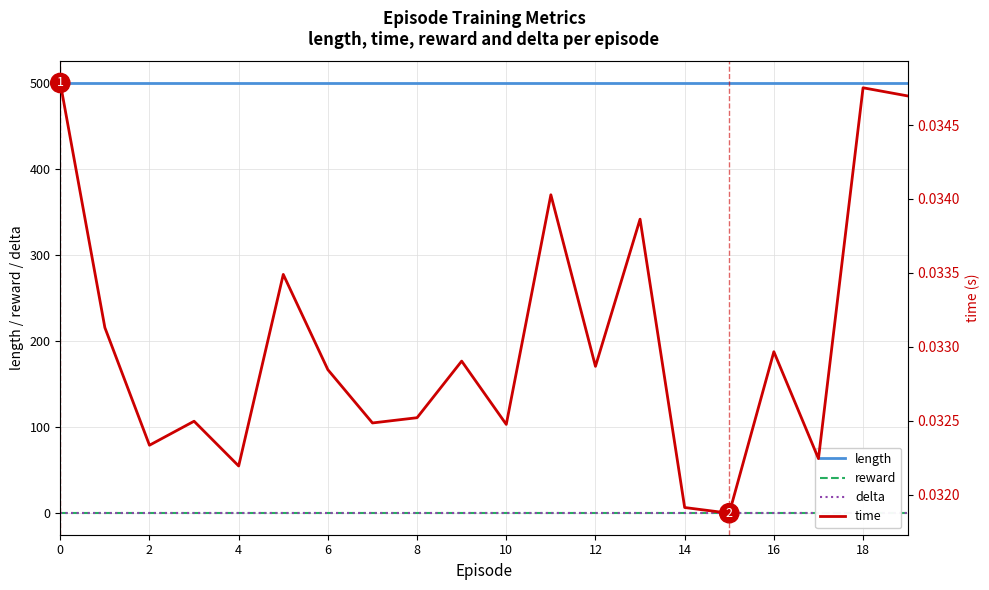

What are all the series names shown in the legend?

length, reward, delta, time